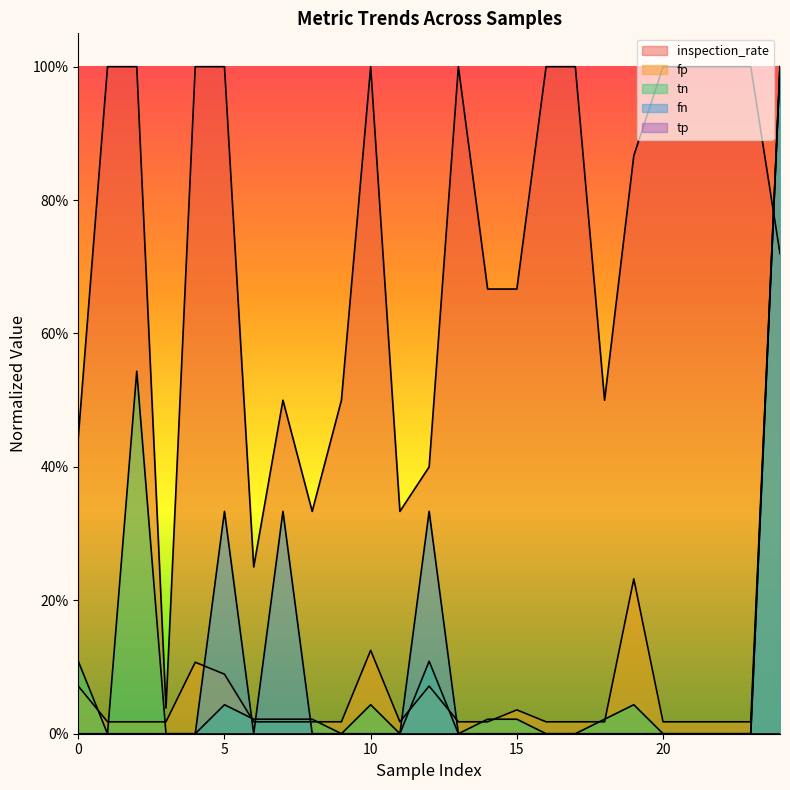

What is the maximum value shown in the chart?

1.0